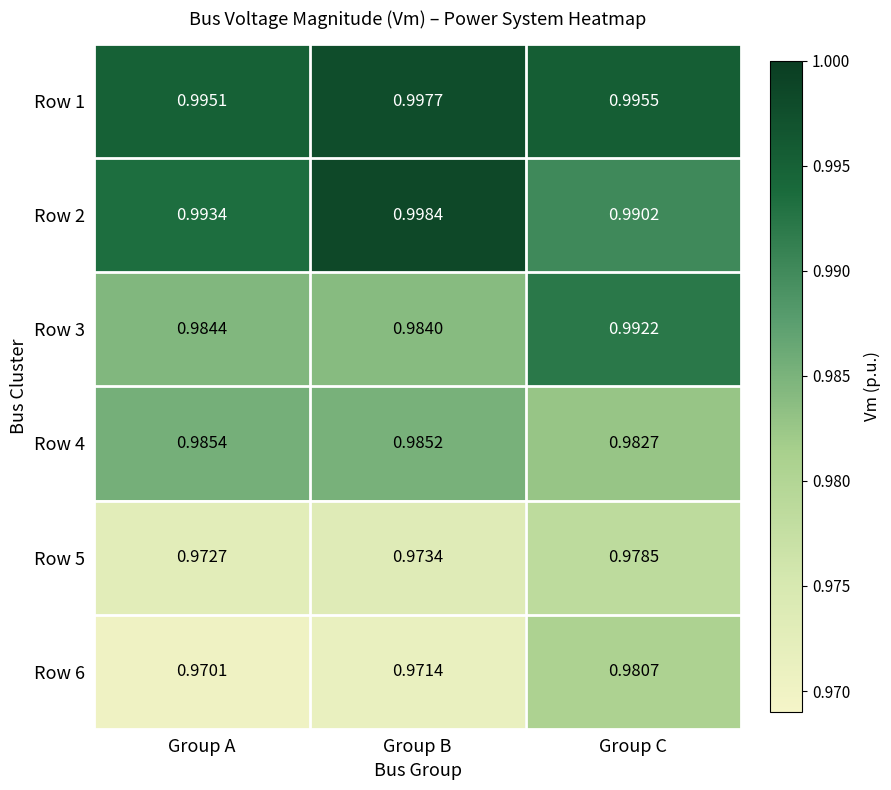

Which category has the highest value in the Row 5 series?

Group C